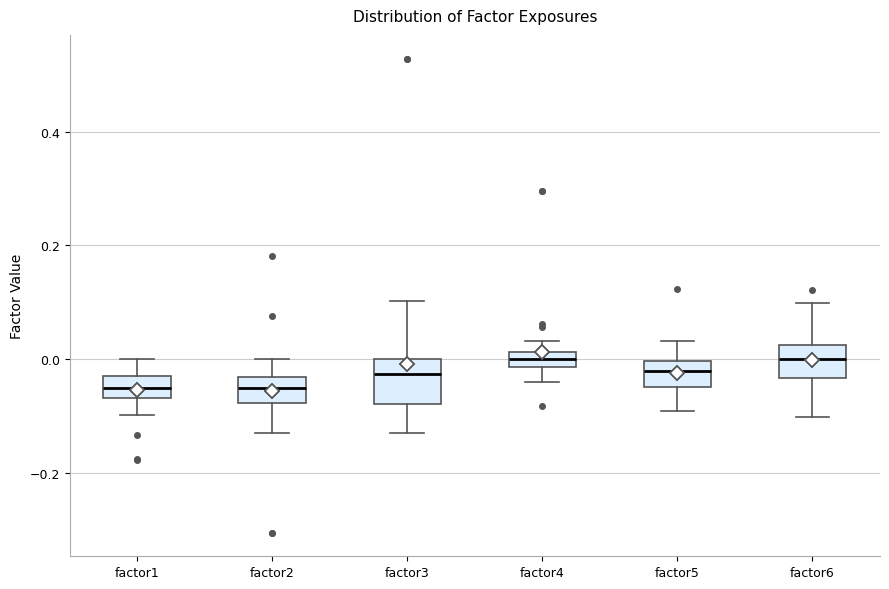

Where is the upper edge of the box for factor1 on the y-axis? The values are not printed on the chart, so give them approximately, as read against the axis.

-0.04